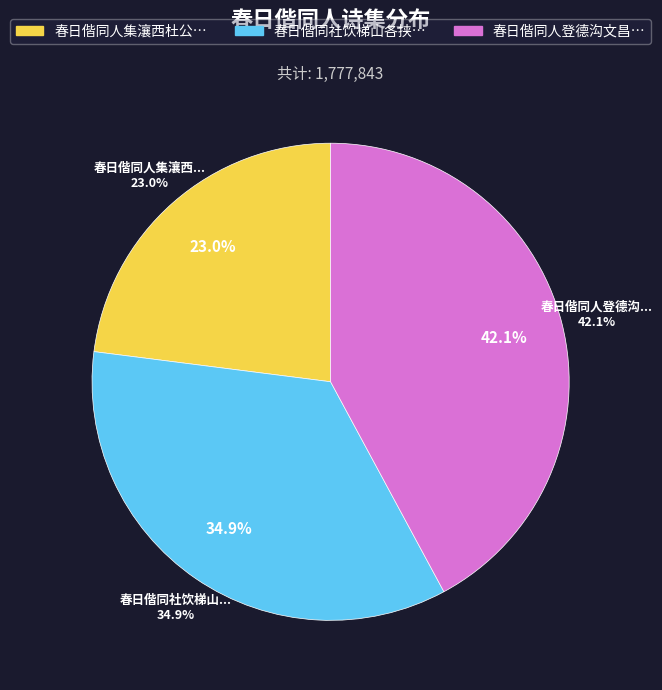

Does 春日偕同人集瀼西杜公祠作先生生日 represent more than half of the total?

No